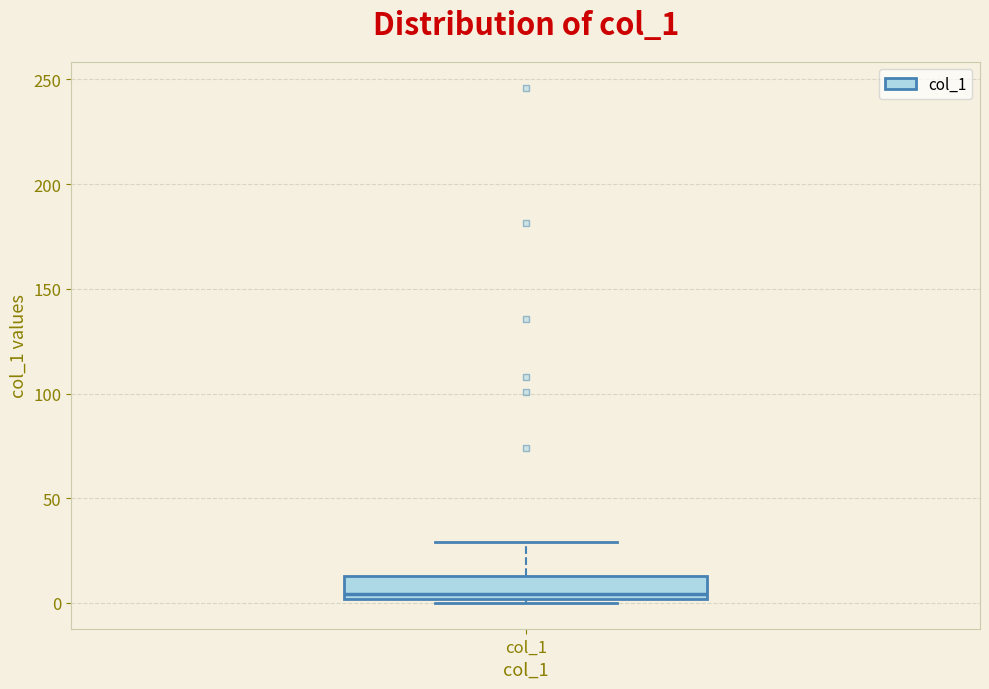

Where does the upper whisker of the box for col_1 end on the y-axis? The values are not printed on the chart, so give them approximately, as read against the axis.

30